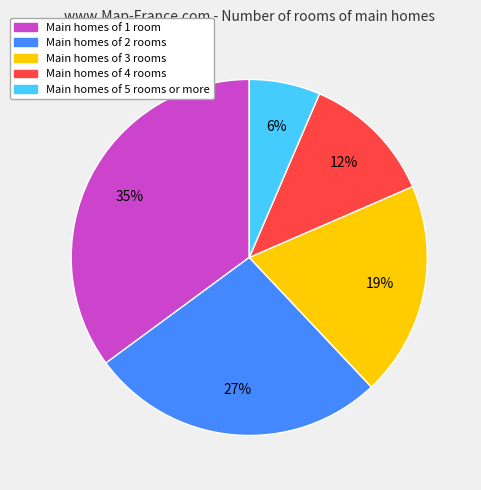

Is there any slice that represents more than half of the pie?

No